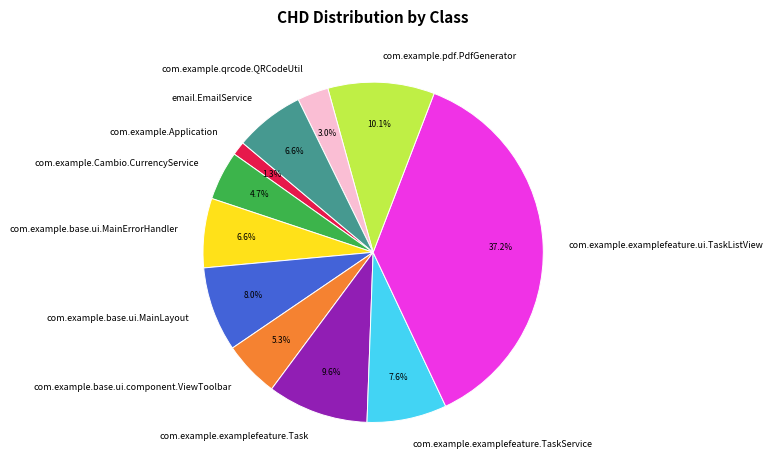

Which slice is the smallest?

com.example.Application